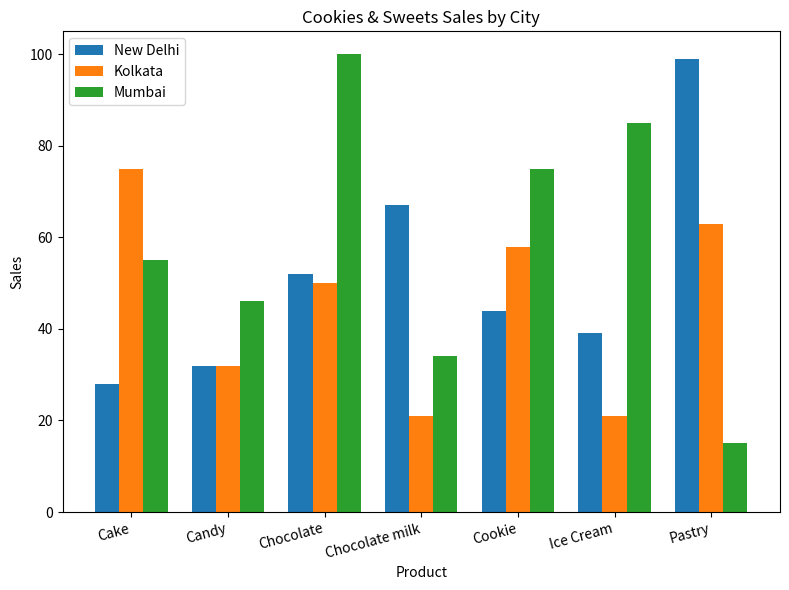

What position from the right is Candy?

6